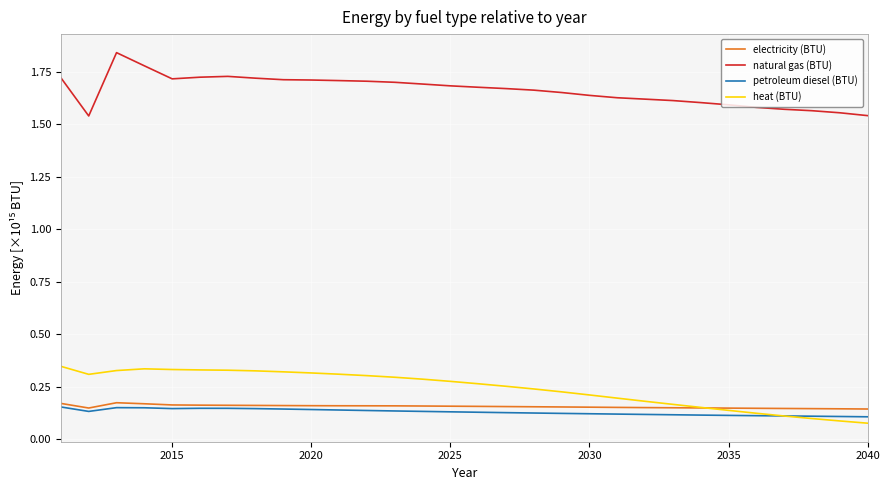

True or false: natural gas (BTU) and petroleum diesel (BTU) cross at least once.

False